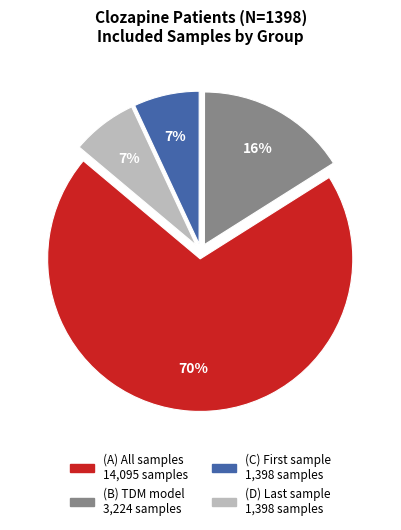

To the nearest percent, what is the difference between the largest and smallest slice percentages?

63%